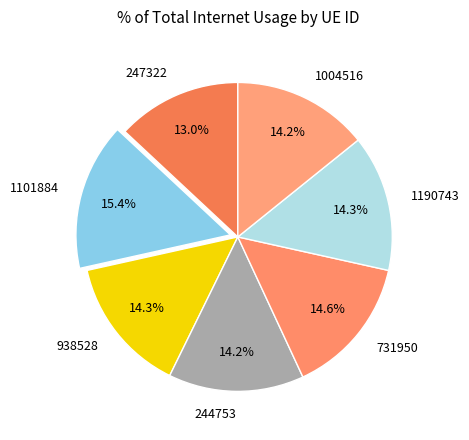

Is 244753 the majority of the pie?

No